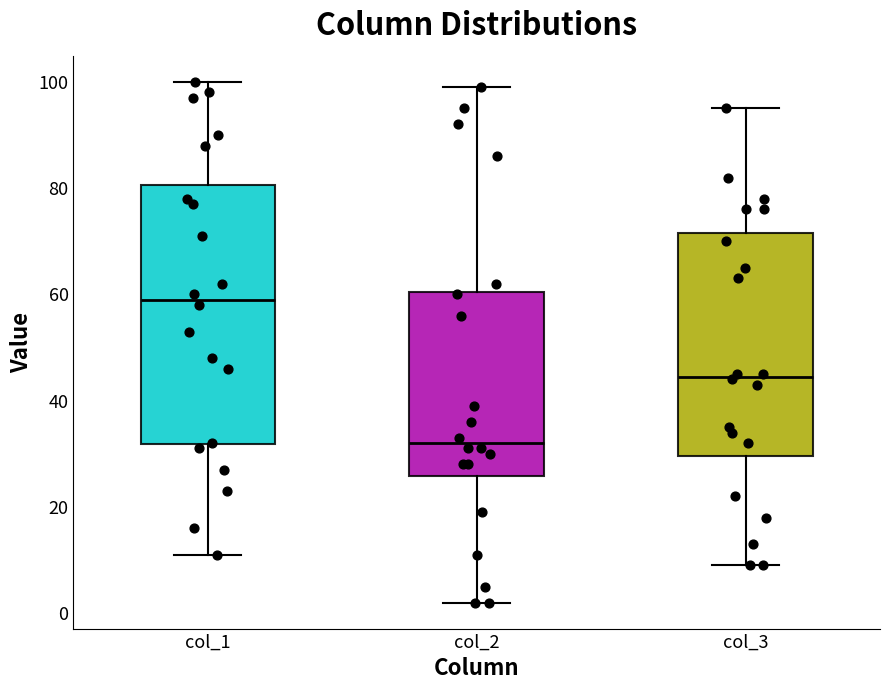

Reading left to right, transcribe this box plot: for each box, give where its median line is, the range the box spans, and where its two whiskers end, as read against the y-axis. The values are not printed on the chart, so give them approximately, as read against the axis.

col_1: median 60, box 32 to 80, whiskers 12 to 100
col_2: median 32, box 26 to 60, whiskers 2 to 100
col_3: median 44, box 30 to 72, whiskers 10 to 96